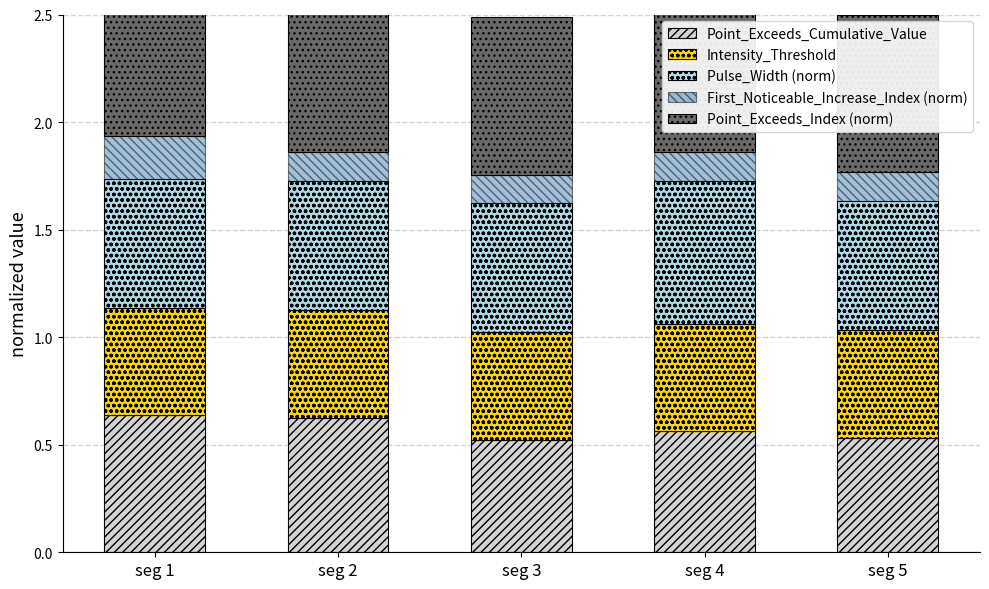

What are all the series names shown in the legend?

Point_Exceeds_Cumulative_Value, Intensity_Threshold, Pulse_Width (norm), First_Noticeable_Increase_Index (norm), Point_Exceeds_Index (norm)